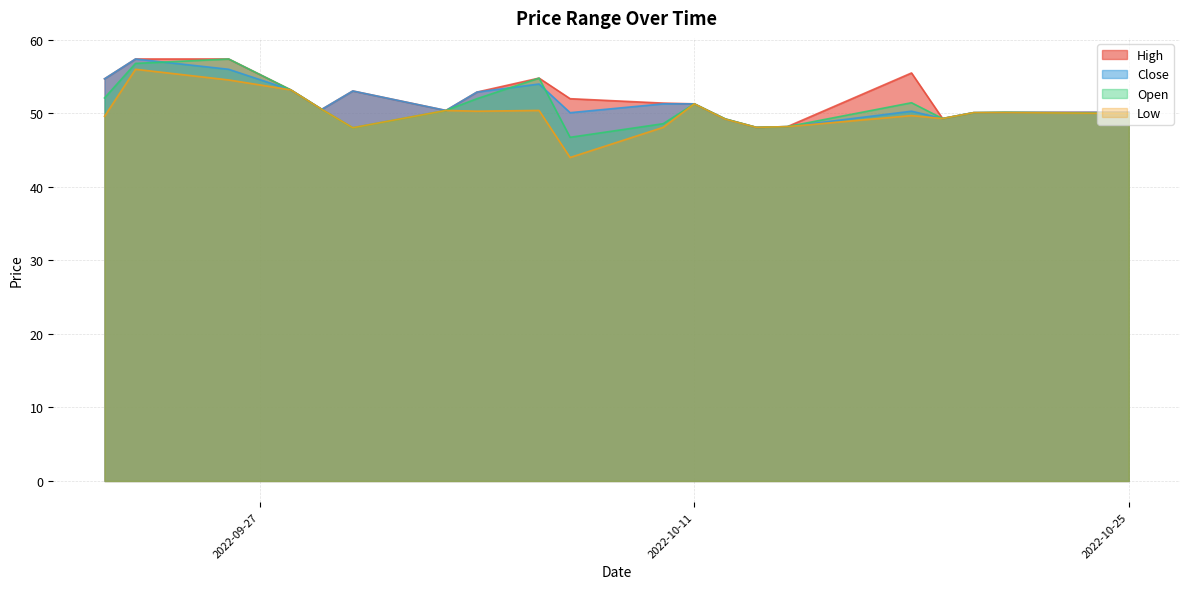

How many interior local peaks does the Close series have?

4